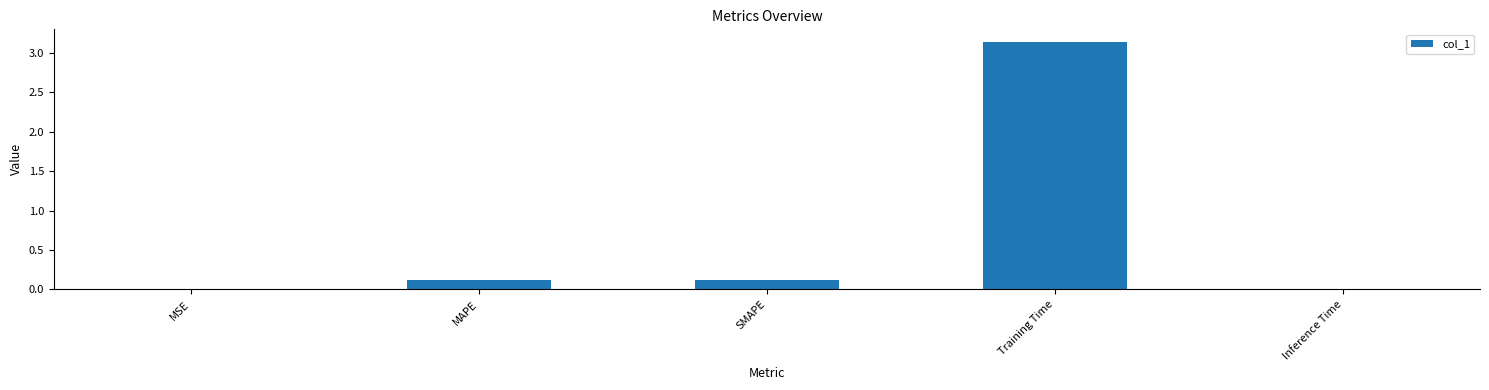

Which has a higher value, Training Time or MSE?

Training Time